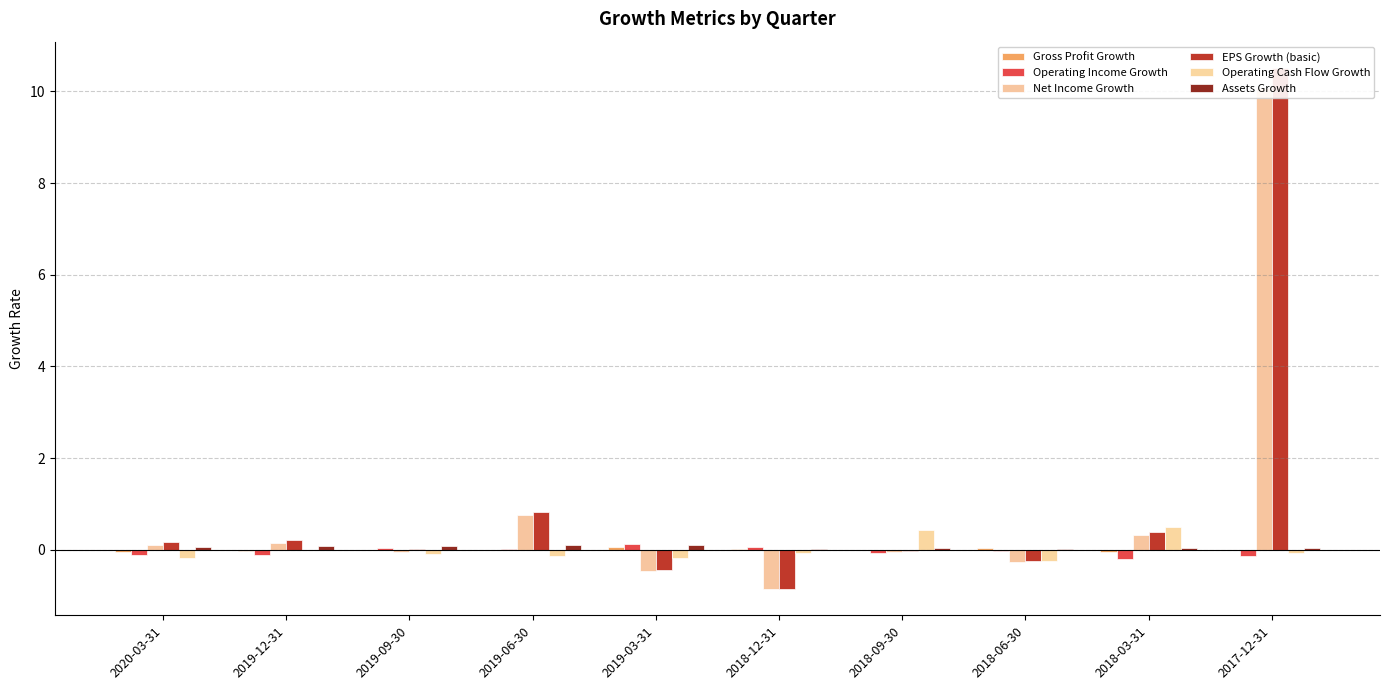

Rank the categories by Operating Income Growth value from lowest to highest.

2018-03-31, 2017-12-31, 2019-12-31, 2020-03-31, 2018-09-30, 2018-06-30, 2019-06-30, 2019-09-30, 2018-12-31, 2019-03-31